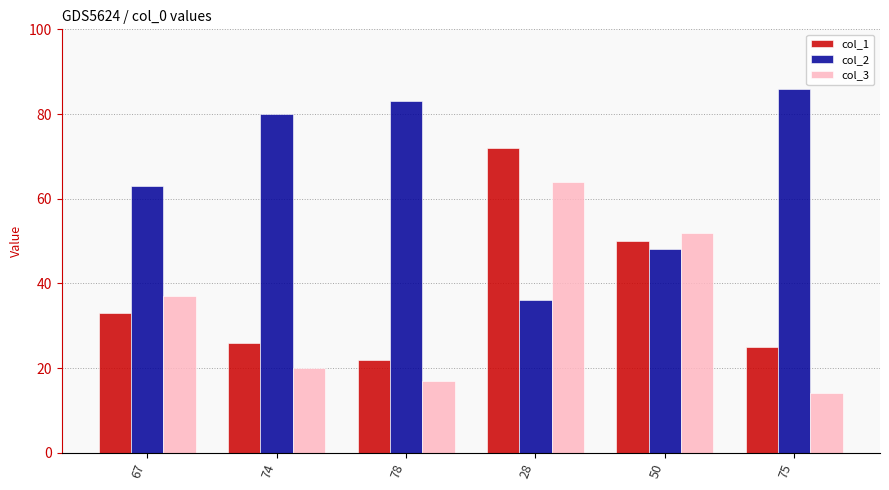

What position from the right is 50?

2